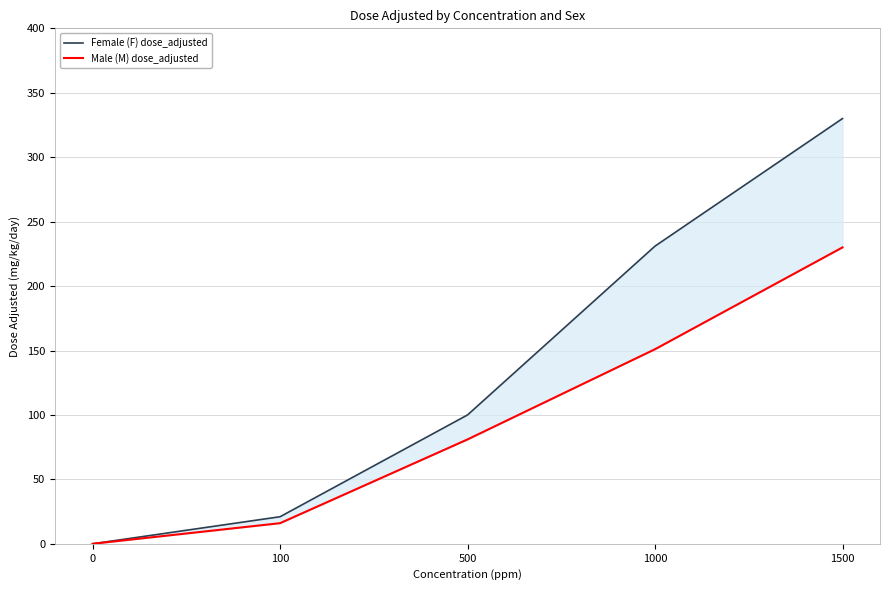

How many values in the Female (F) dose_adjusted series are below 100?

2